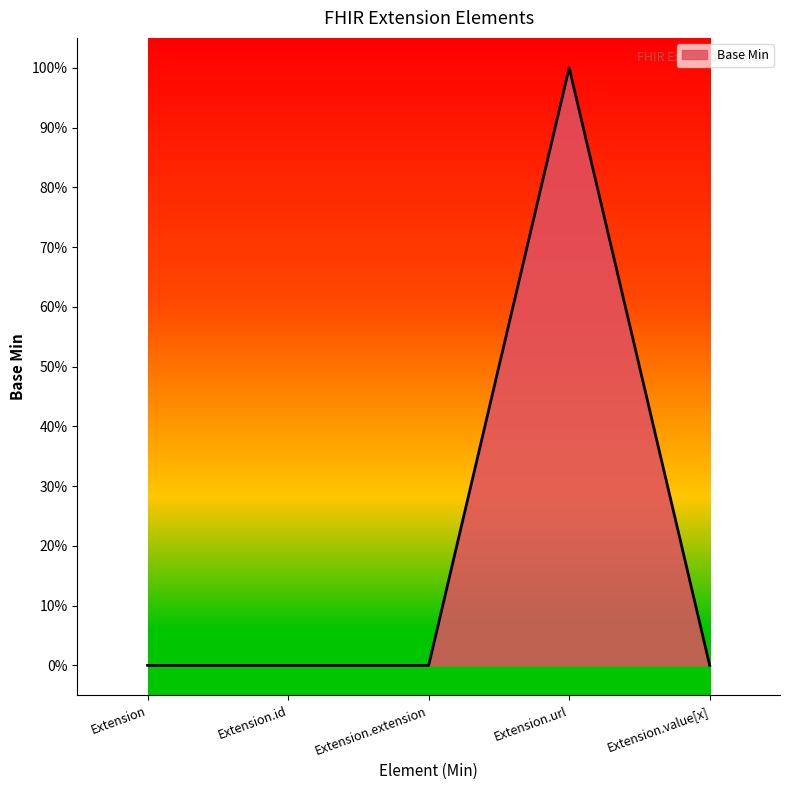

What is the sum of all values?

1